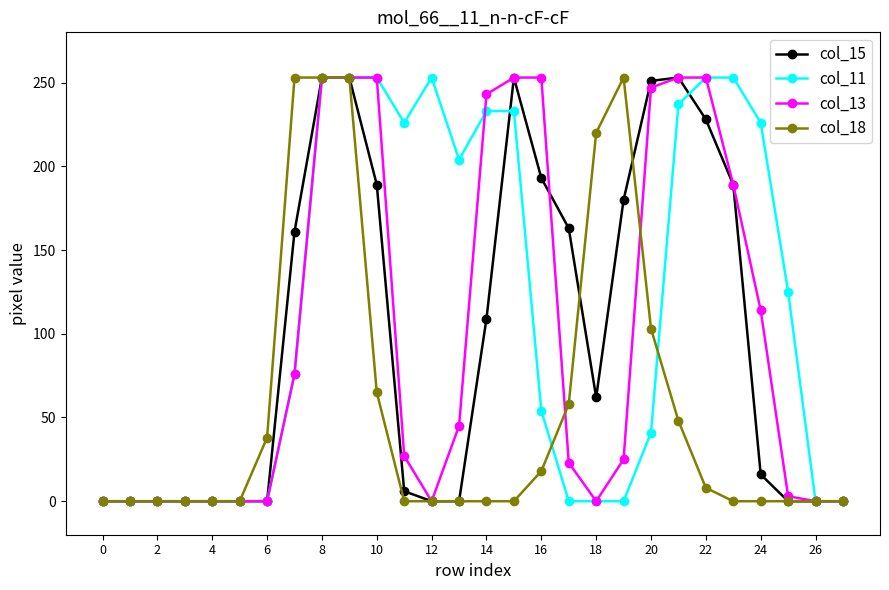

Which series has the largest total across all categories?

col_11